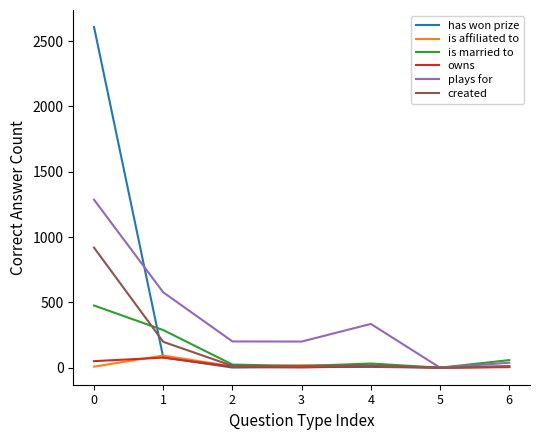

True or false: owns has a value of 50 at 0.

True